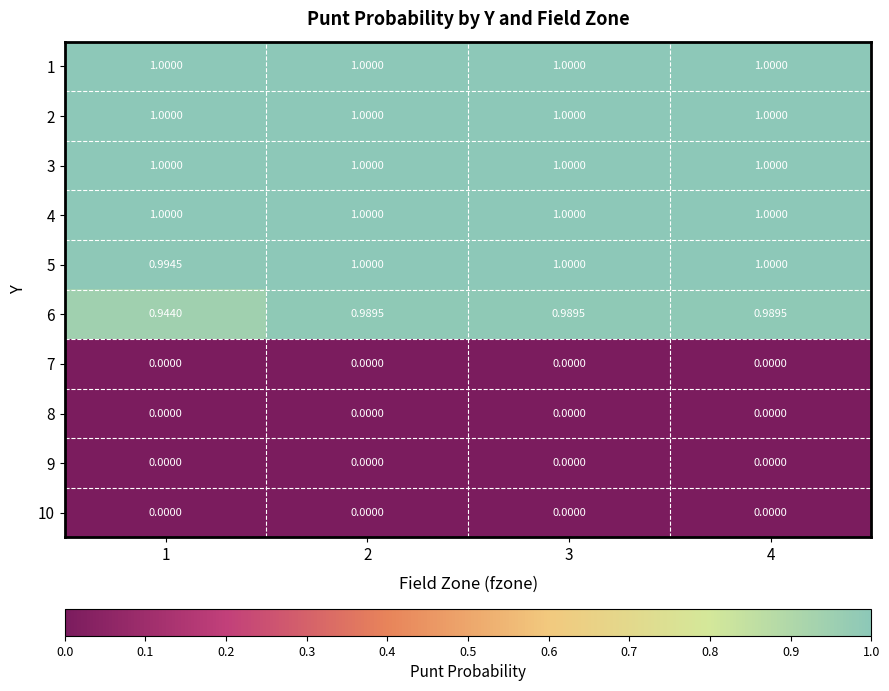

Is the value of 1 at 1 greater than the value of 7 at 2?

Yes